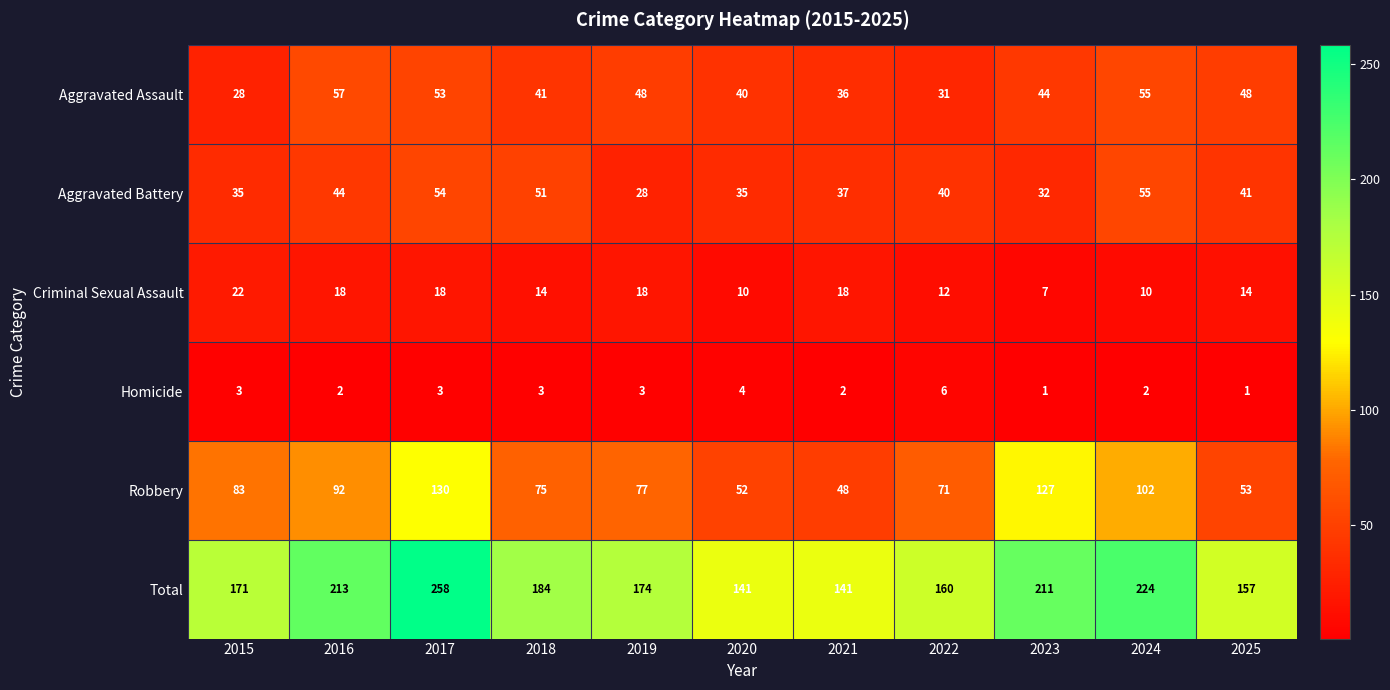

The value of Aggravated Assault at 2023 is 44. True or false?

True